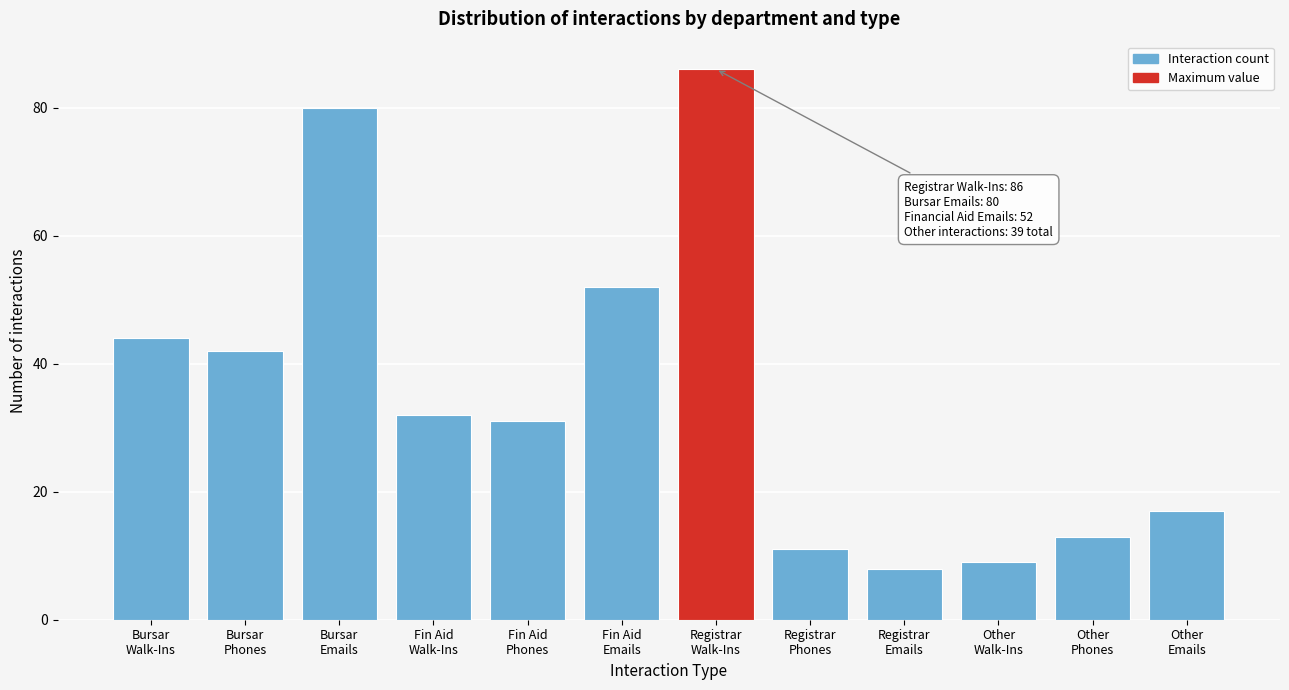

Reading left to right, extract all data points from this chart.

44	42	80	32	31	52	86	11	8	9	13	17